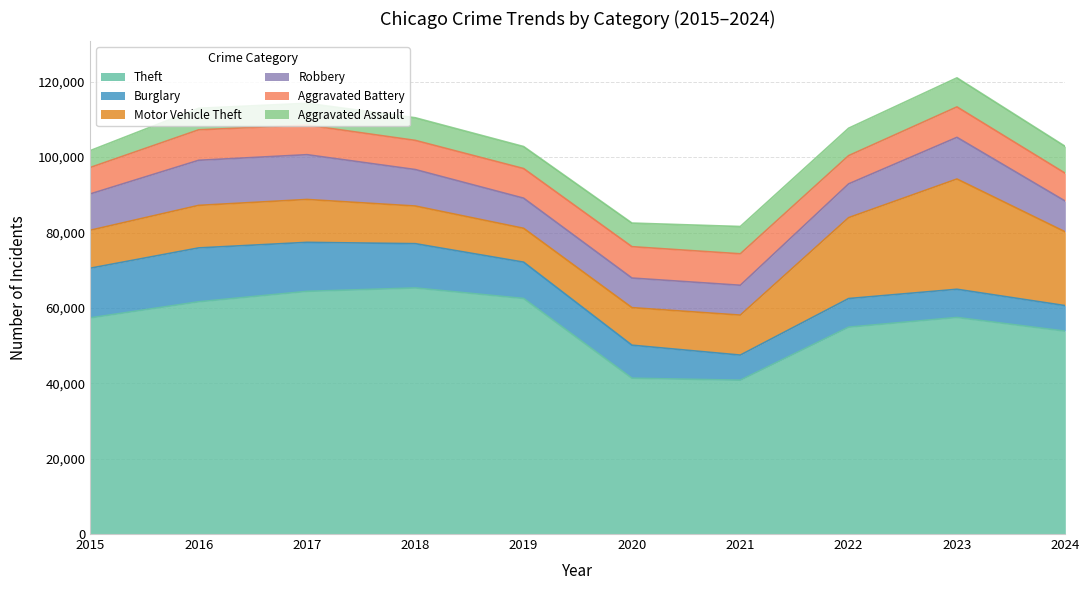

At which category is the sum across all series the highest?

2023